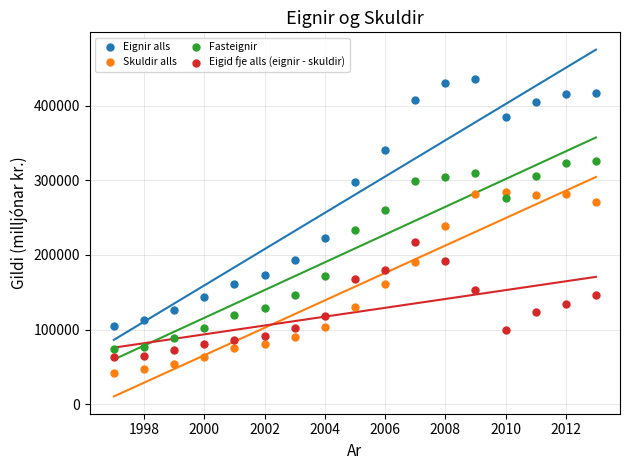

Which series has the widest spread of Y values?

Eignir alls